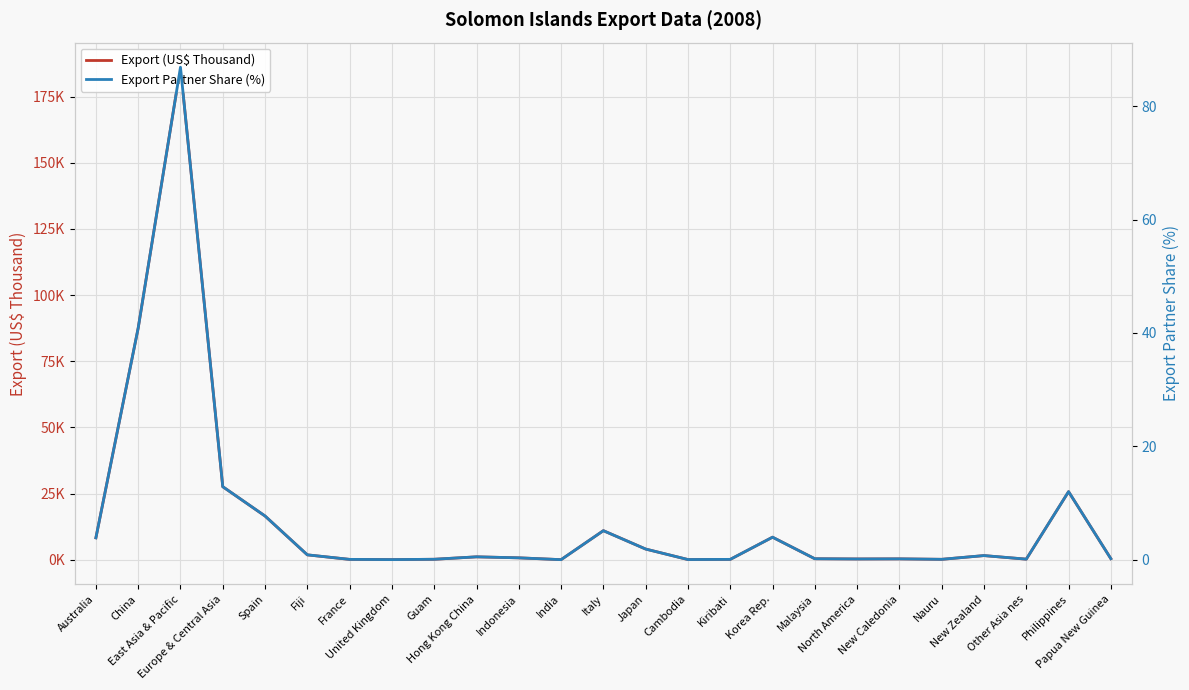

What are all the series names shown in the legend?

Export (US$ Thousand), Export Partner Share (%)